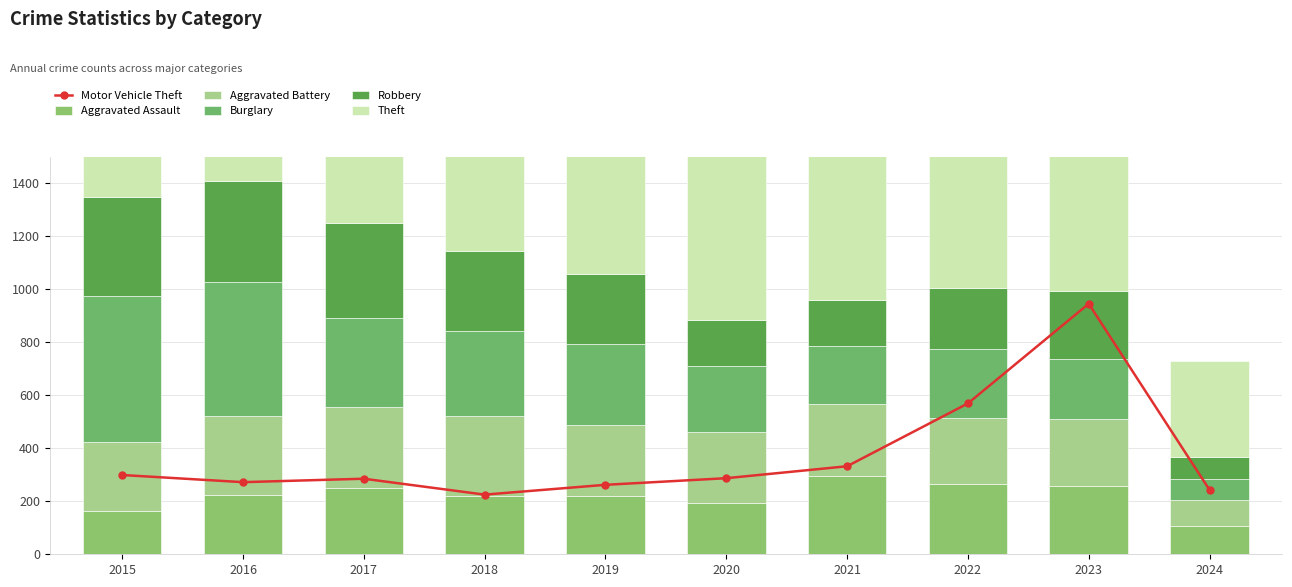

At which label does Motor Vehicle Theft reach its minimum?

2018